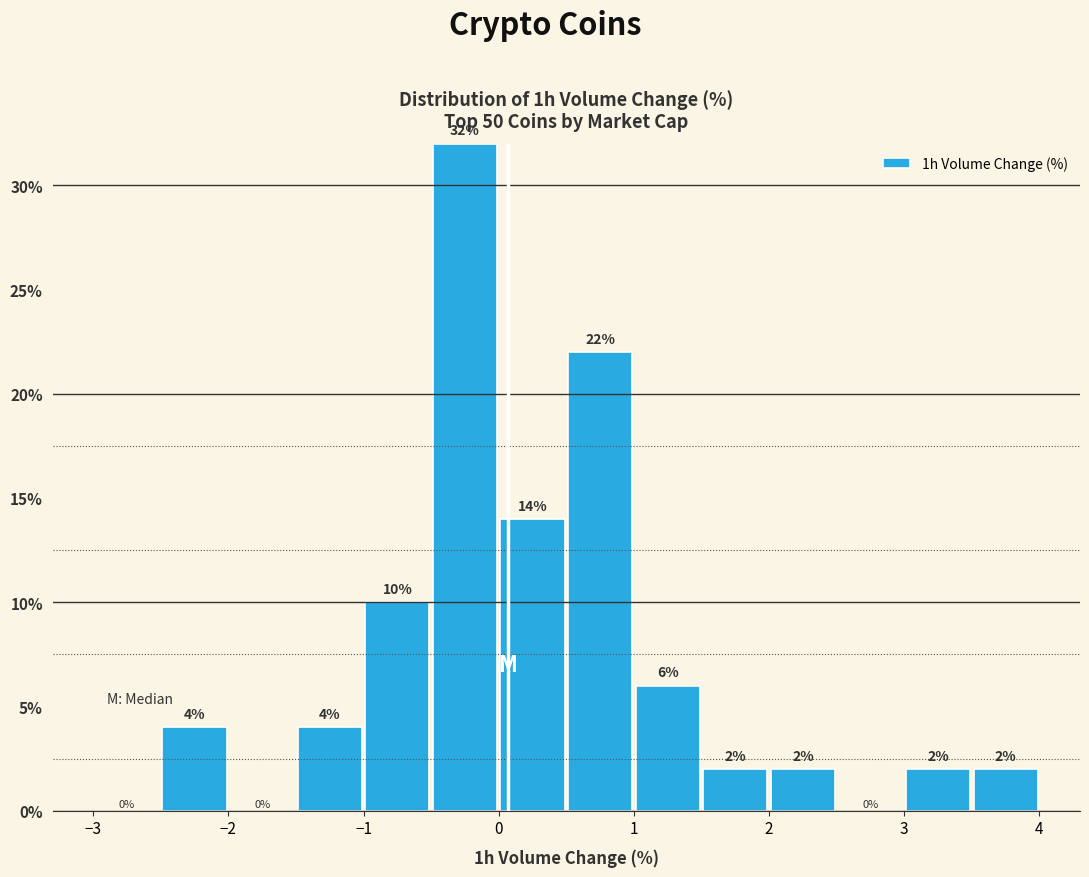

Reading left to right, list every bar in this chart as the range it spans on the x-axis followed by its height.

-3.0 to -2.5: 0
-2.5 to -2.0: 4
-2.0 to -1.5: 0
-1.5 to -1.0: 4
-1.0 to -0.5: 10
-0.5 to 0.0: 32
0.0 to 0.5: 14
0.5 to 1.0: 22
1.0 to 1.5: 6
1.5 to 2.0: 2
2.0 to 2.5: 2
2.5 to 3.0: 0
3.0 to 3.5: 2
3.5 to 4.0: 2